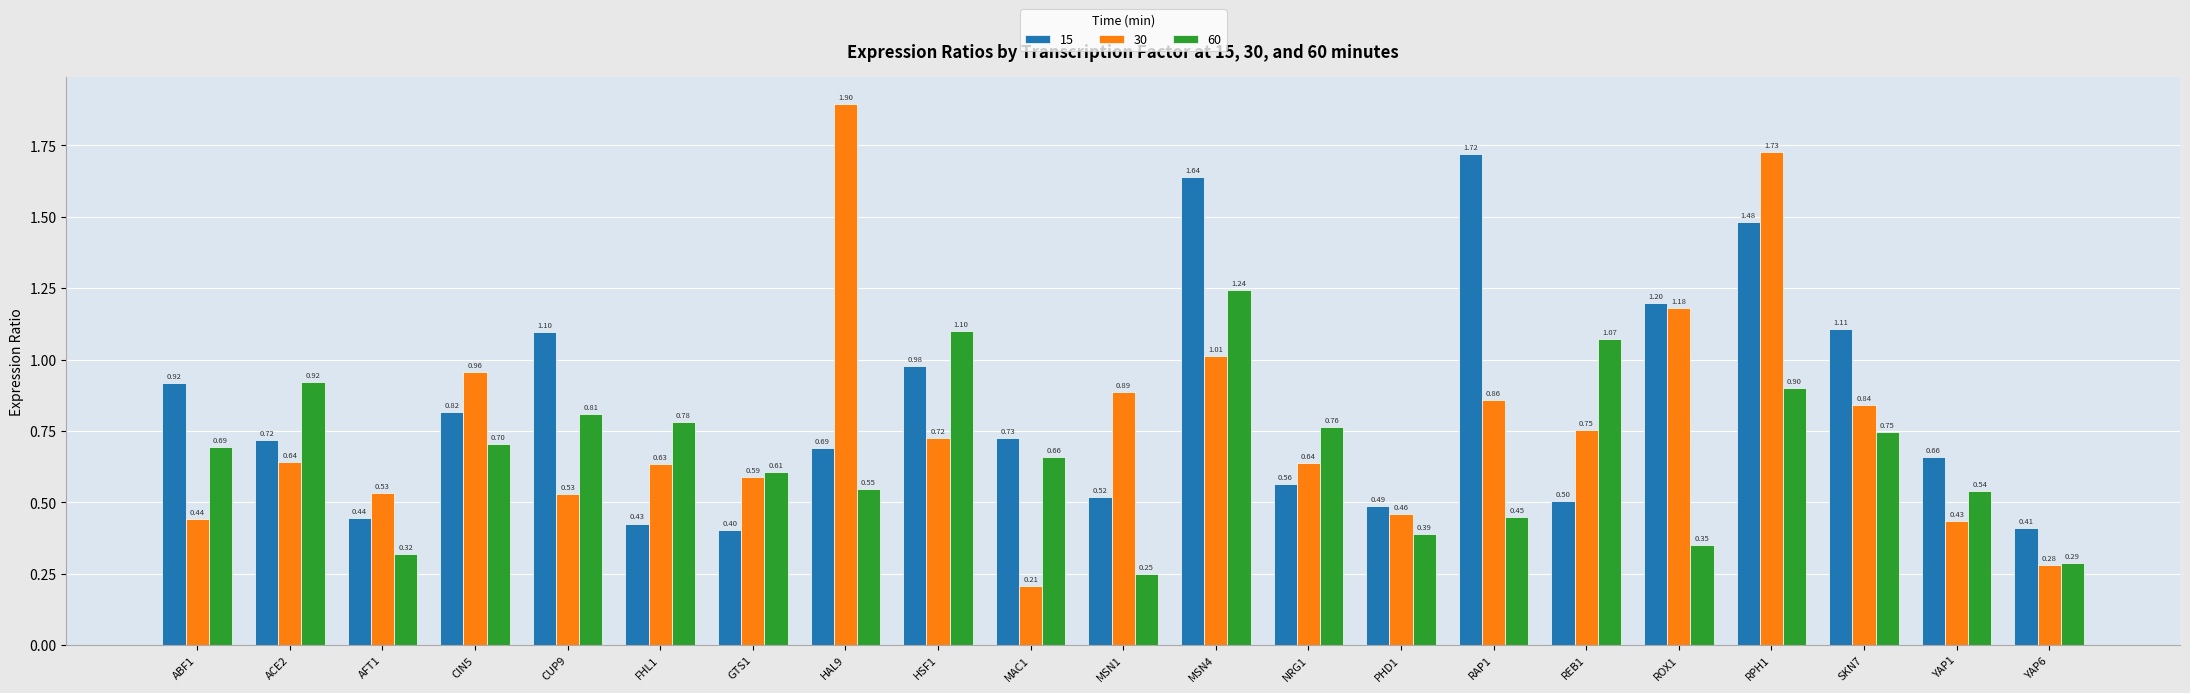

True or false: 15 has a value of 0.4 at ROX1.

False